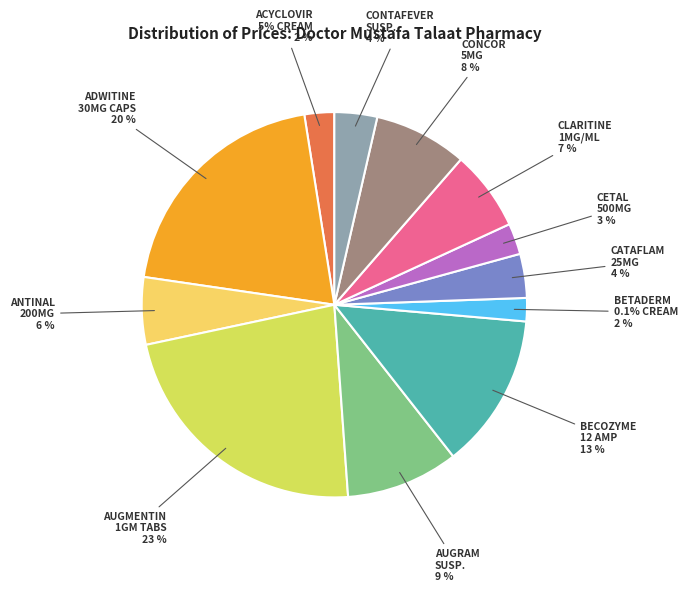

Is the sum of AUGMENTIN 1 GM 14 F.C. TABS. and BECOZYME I.M./I.V. 12 AMP greater than half?

No